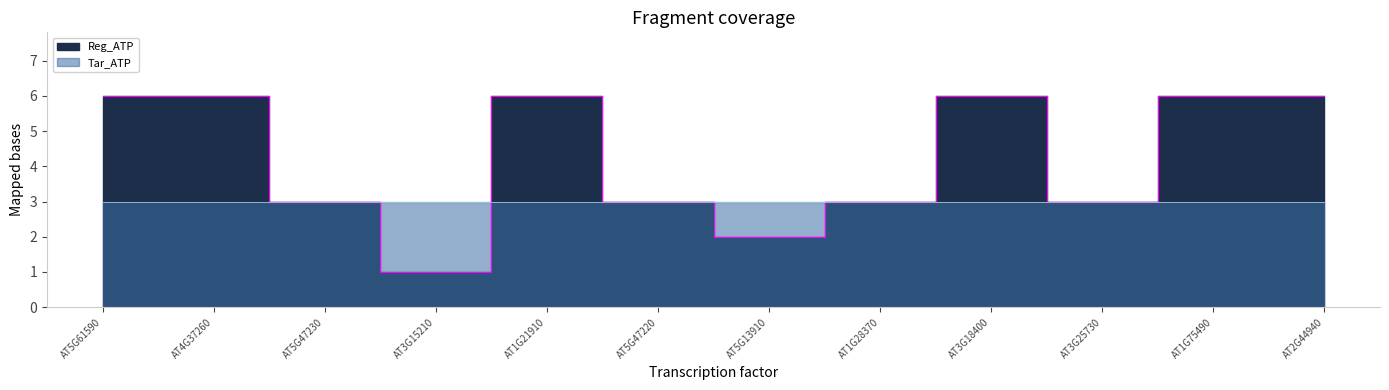

What is the sum of all values?

51